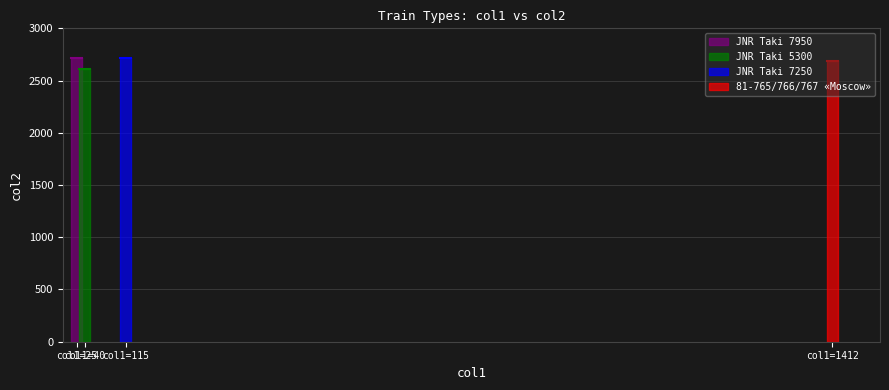

Is it true that the value at JNR Taki 5300 is 982?

False